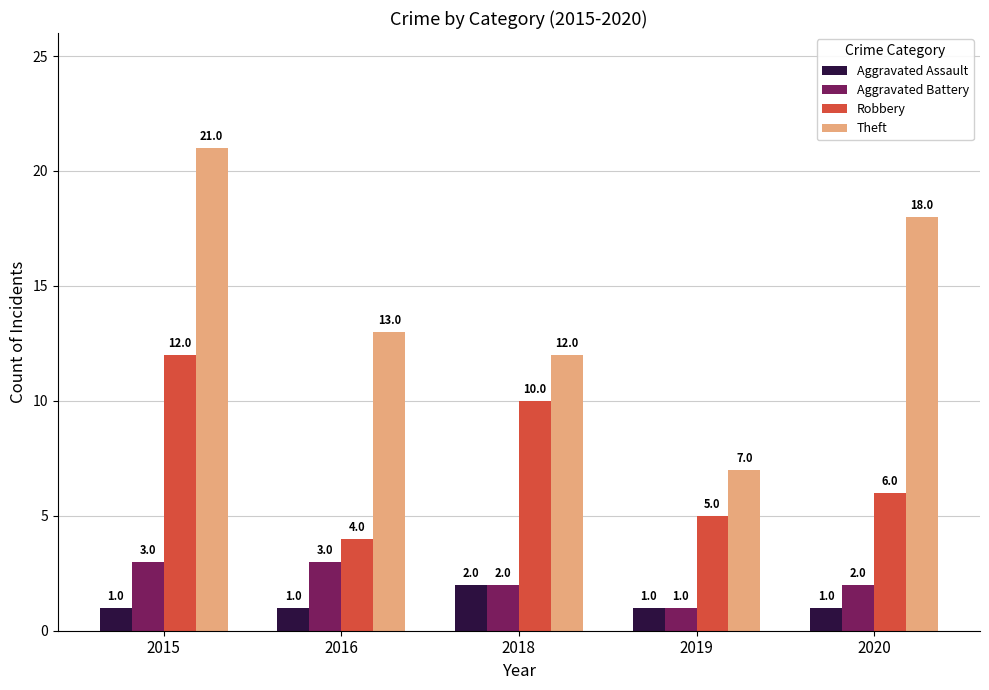

Which category has the lowest value in the Robbery series?

2016